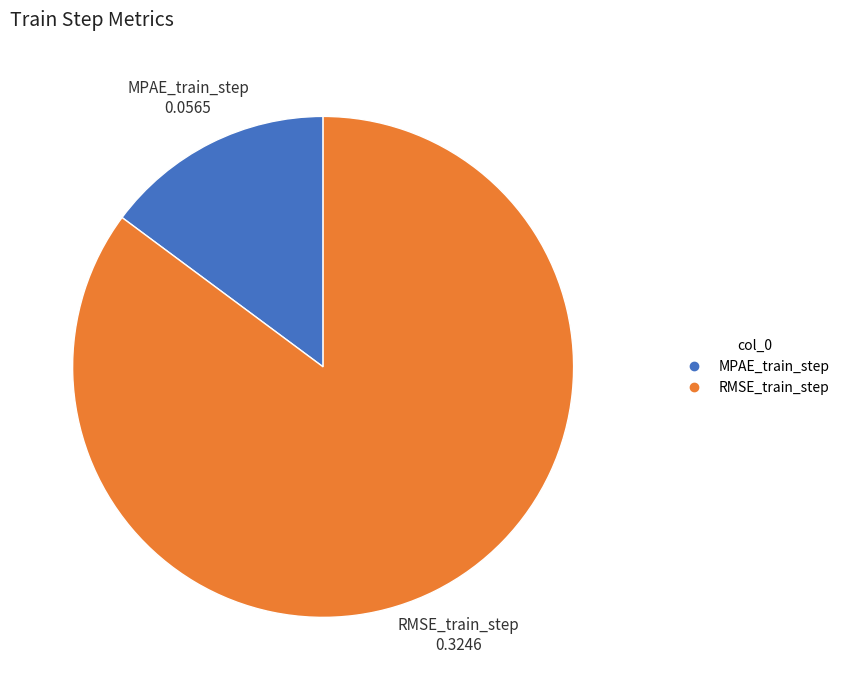

The RMSE_train_step slice represents 85% of the pie. True or false?

True